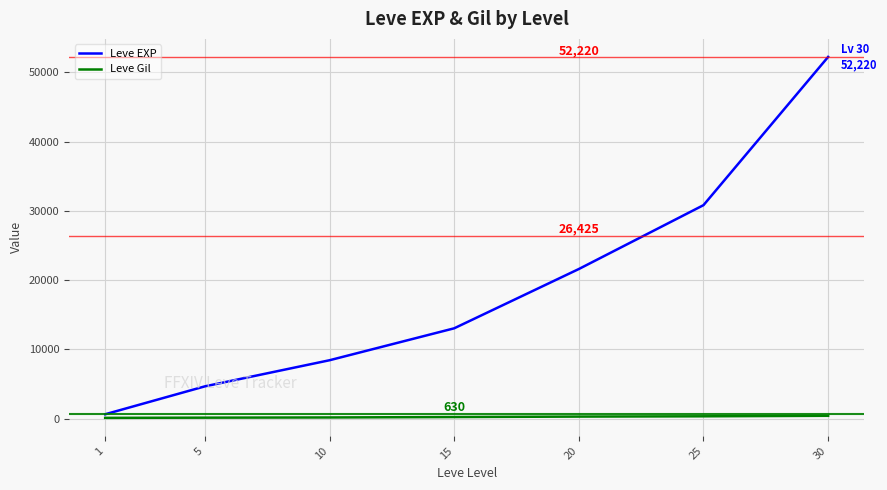

Which series changed the most between 1 and 30?

Leve EXP